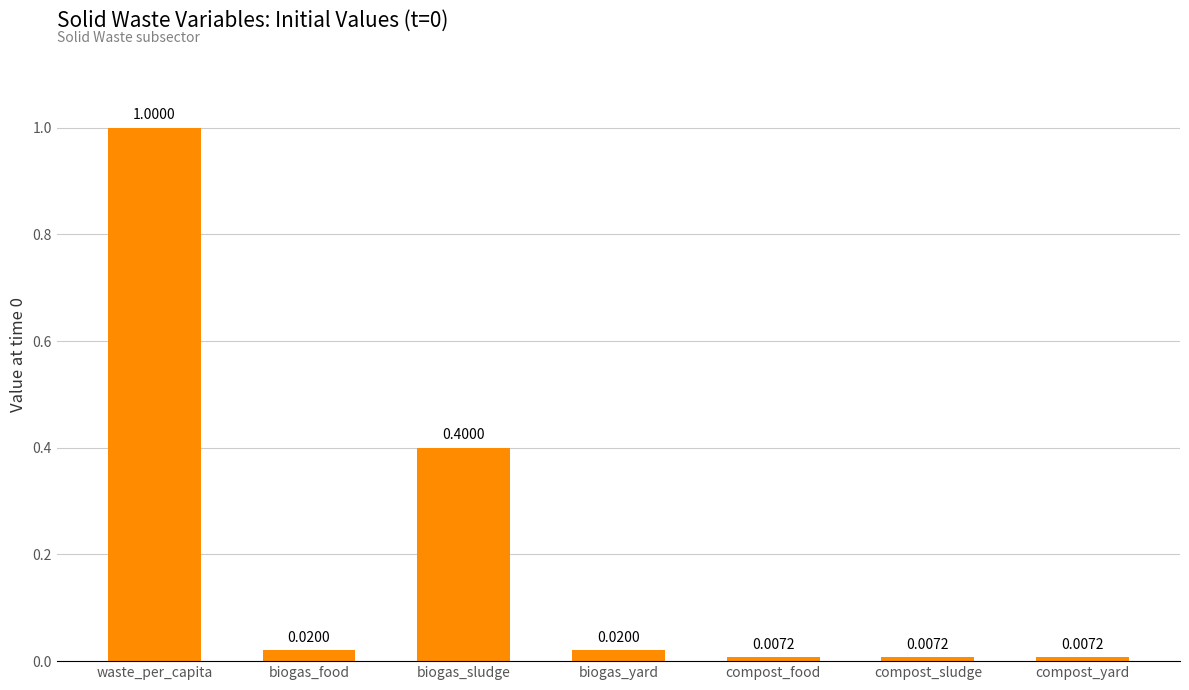

The value at biogas_sludge is 0.2. True or false?

False